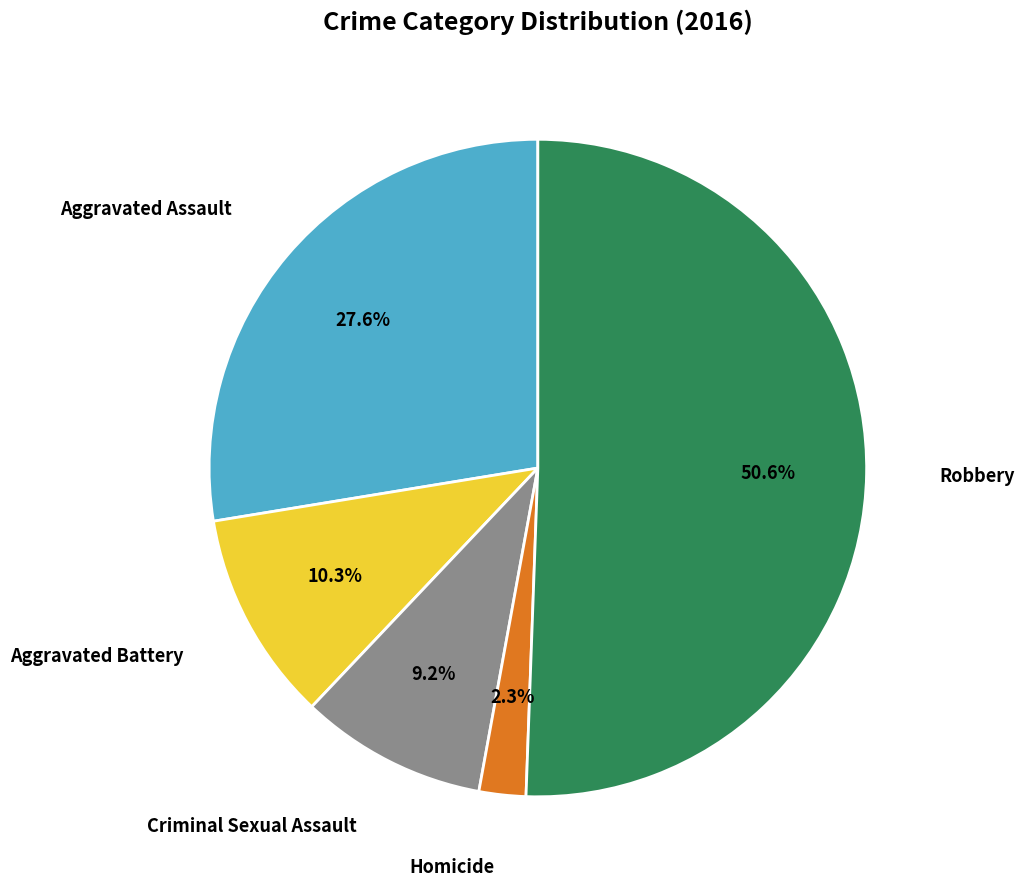

Is the sum of Aggravated Assault and Robbery greater than half?

Yes